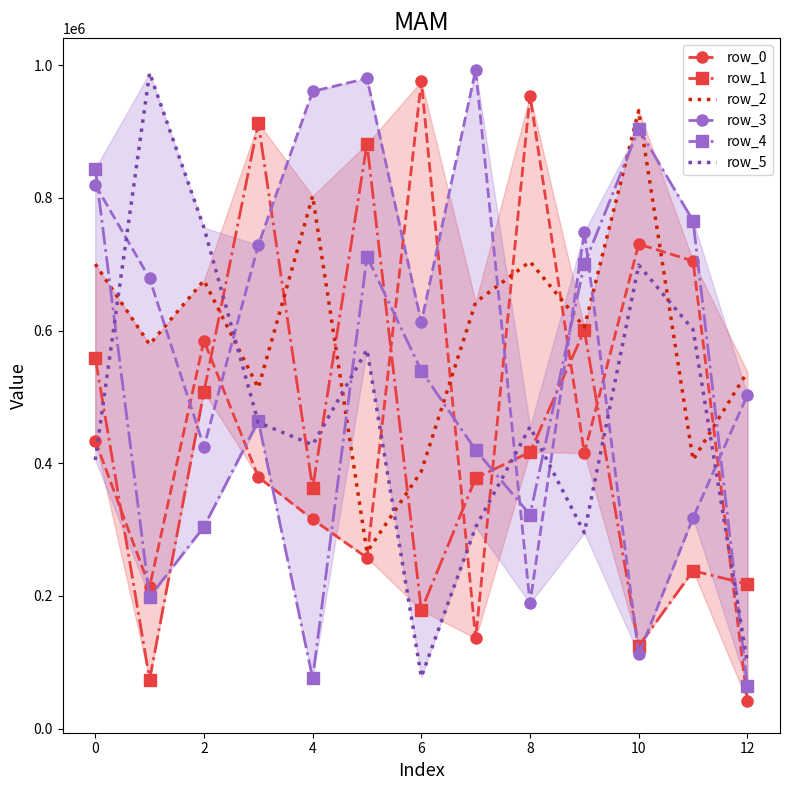

Is the value of row_1 at 6 greater than the value of row_2 at 10?

No